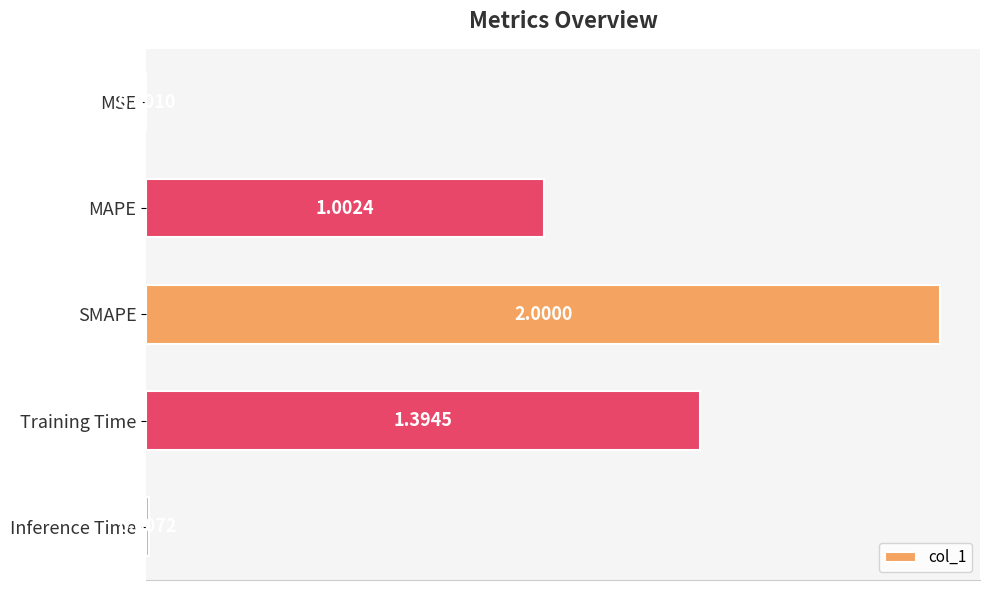

Which has a higher value, SMAPE or Inference Time?

SMAPE